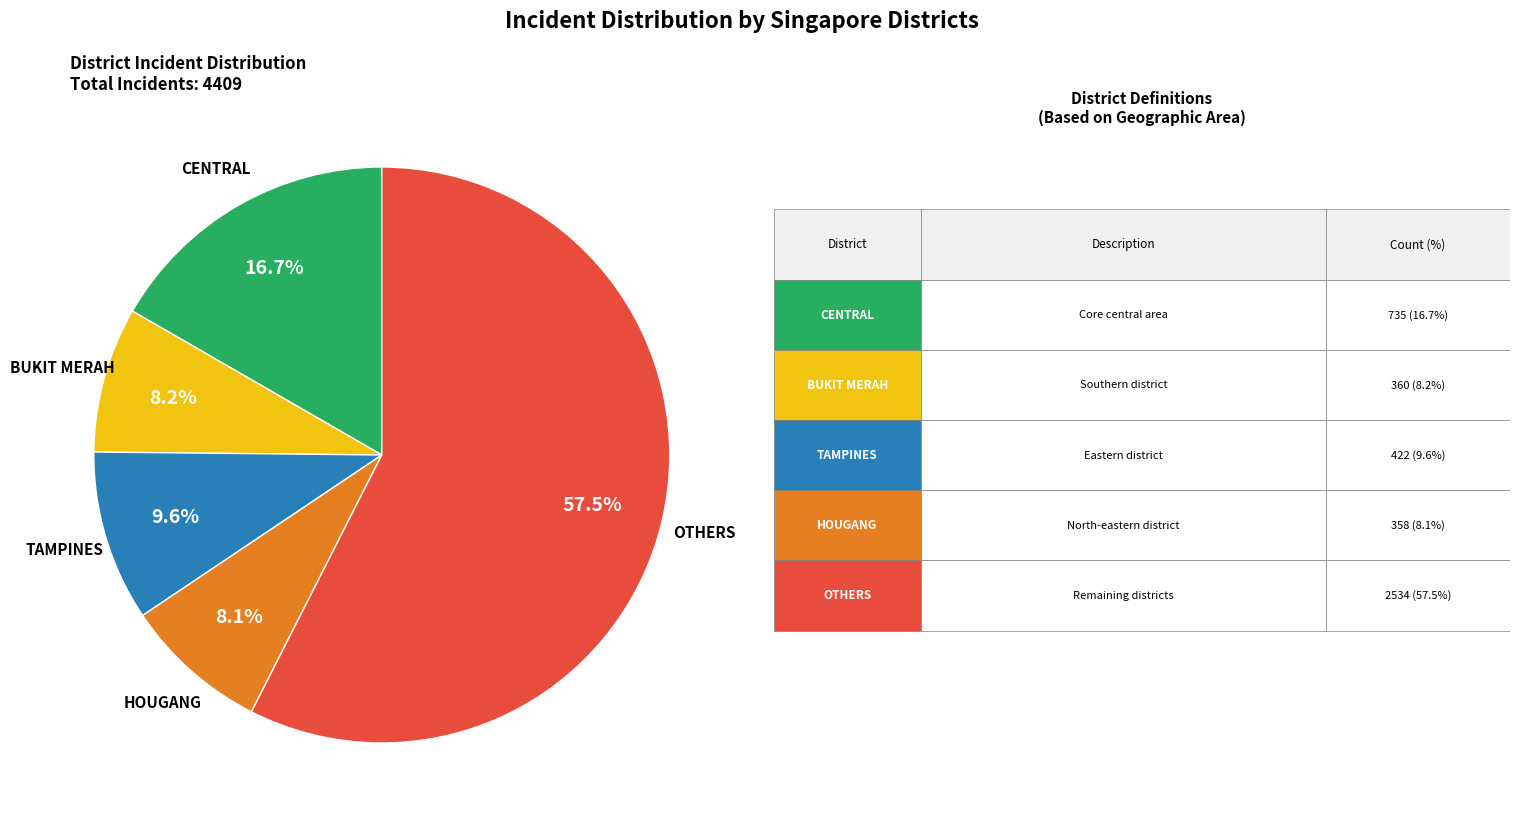

Is there any slice that represents more than half of the pie?

Yes